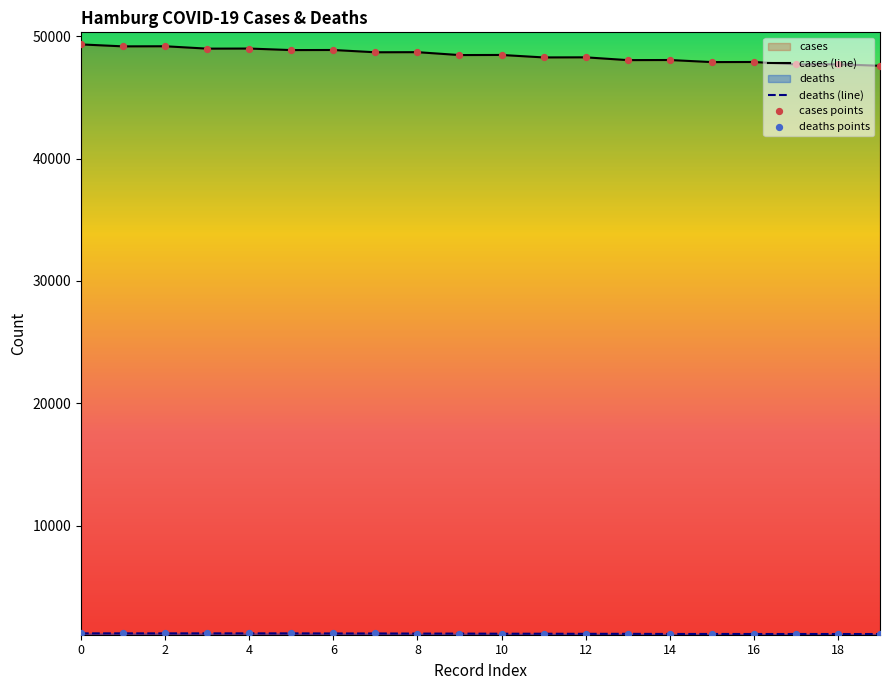

Which series has the largest Y range (max minus min)?

cases